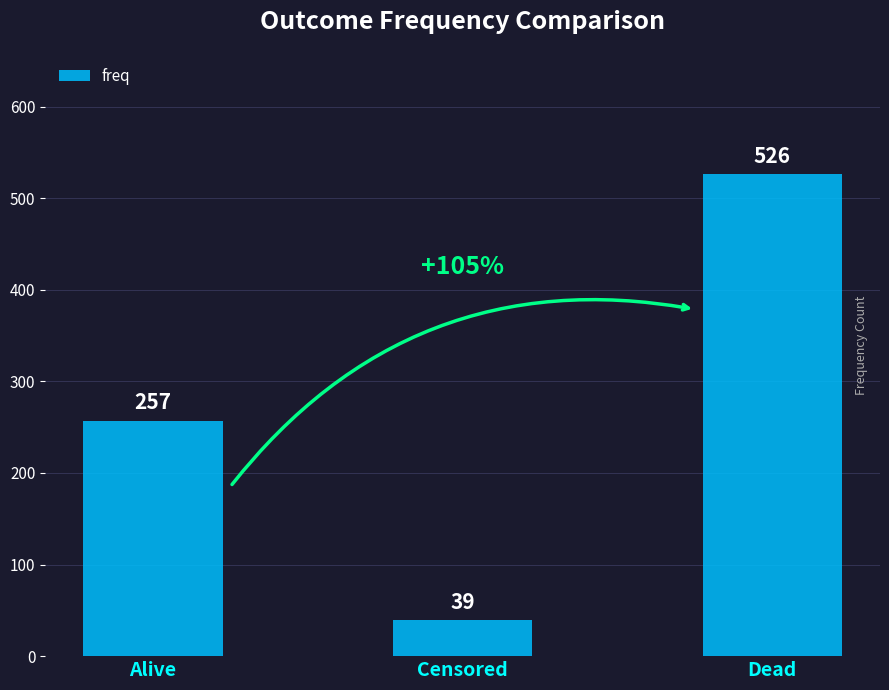

Read the value at Censored.

39